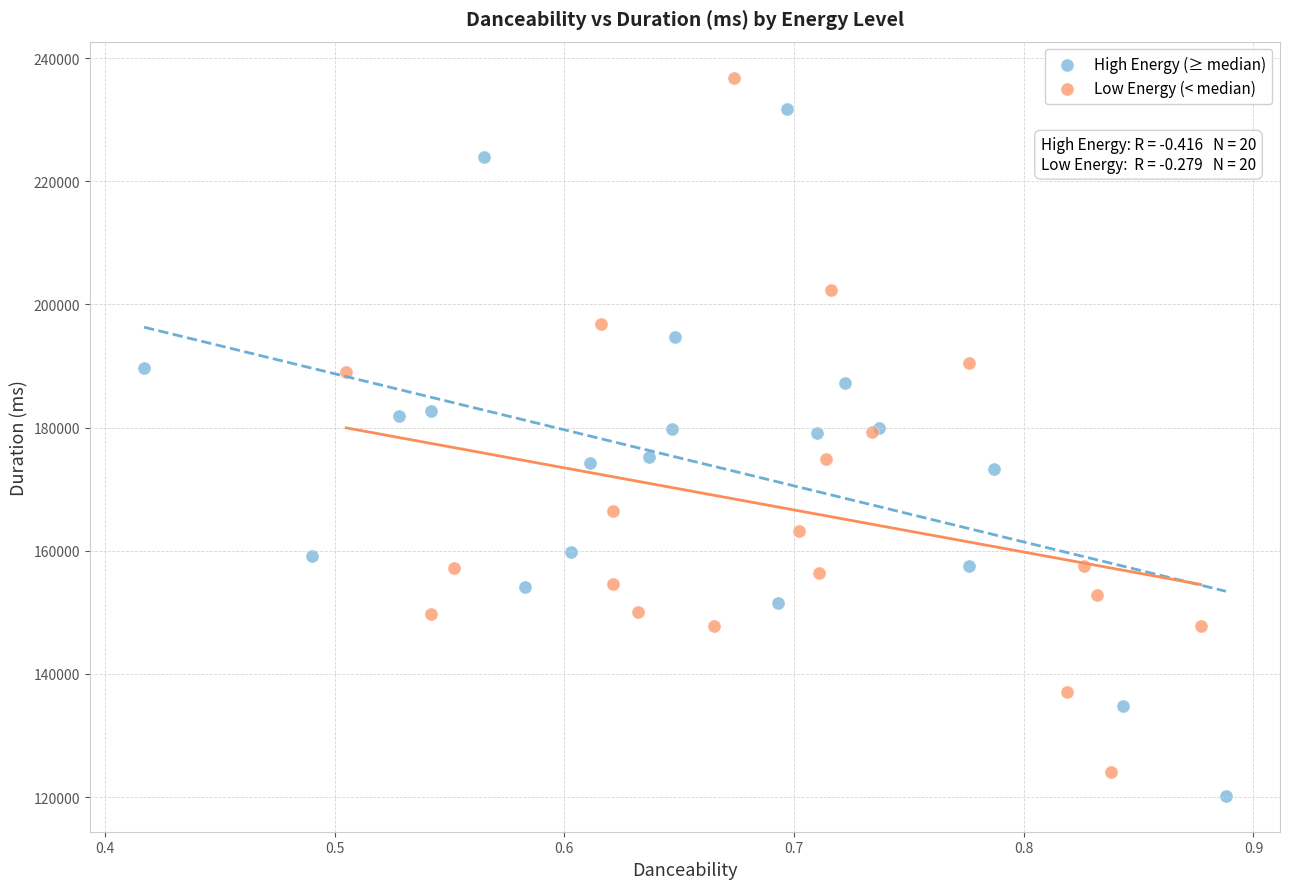

Which series contains the highest Y value?

Low Energy (< median)